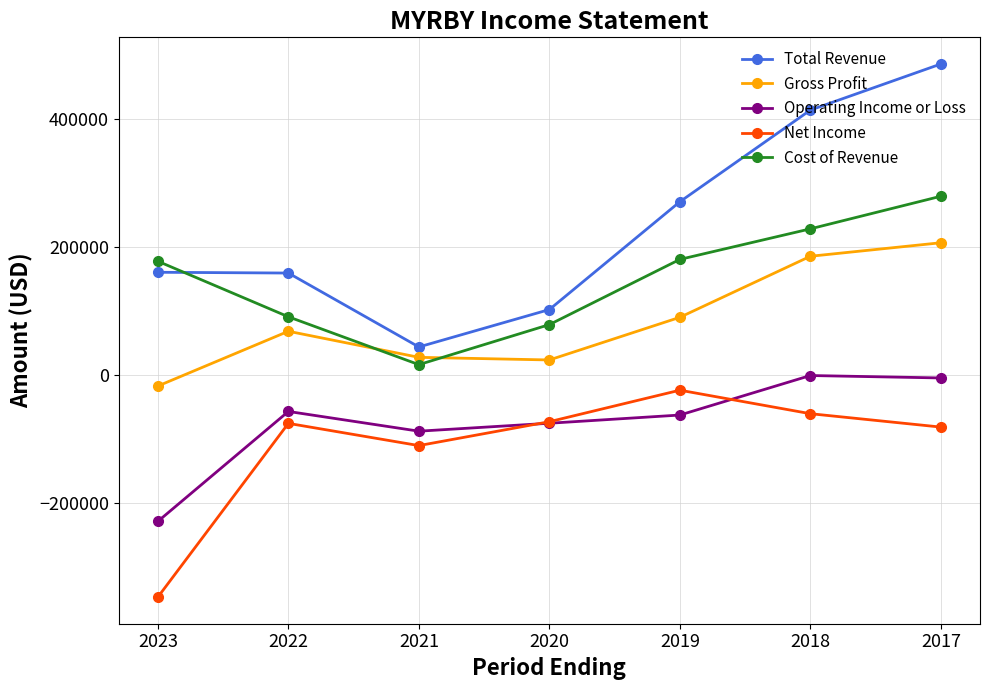

Which series has the largest range (max minus min)?

Total Revenue